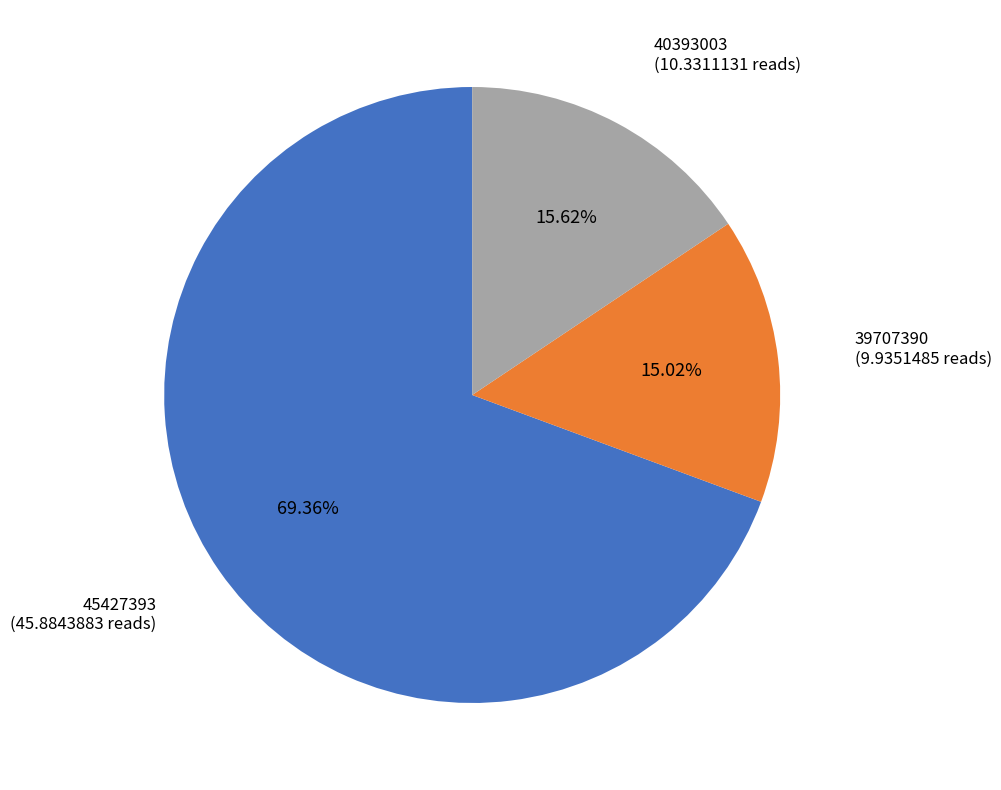

To the nearest percent, what is the average slice percentage?

33%